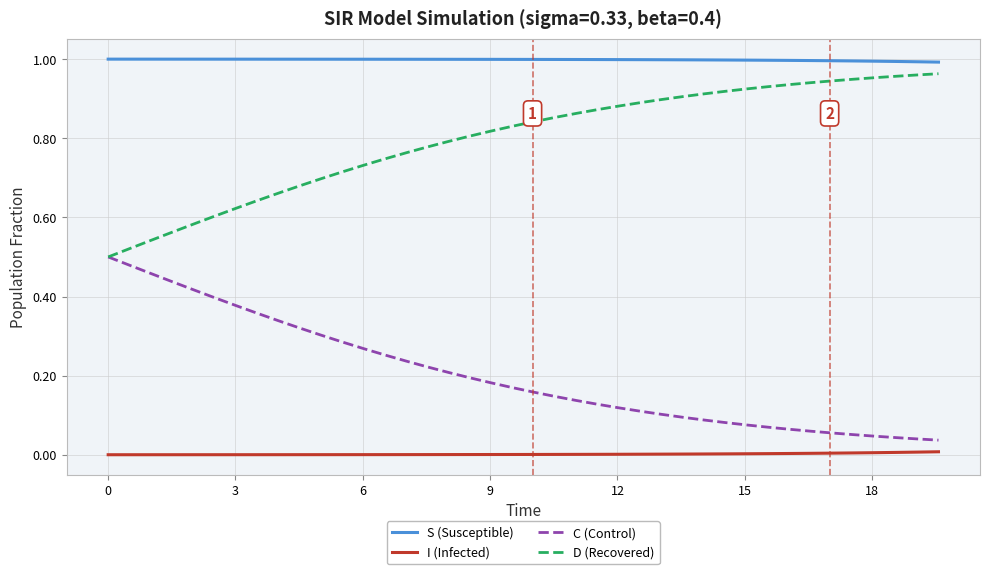

List the series in order of their overall mean, lowest first.

I (Infected), C (Control), D (Recovered), S (Susceptible)